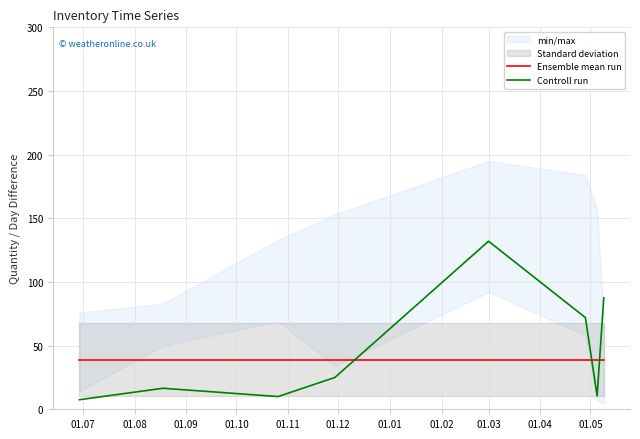

What is the maximum value for Controll run?

132.0